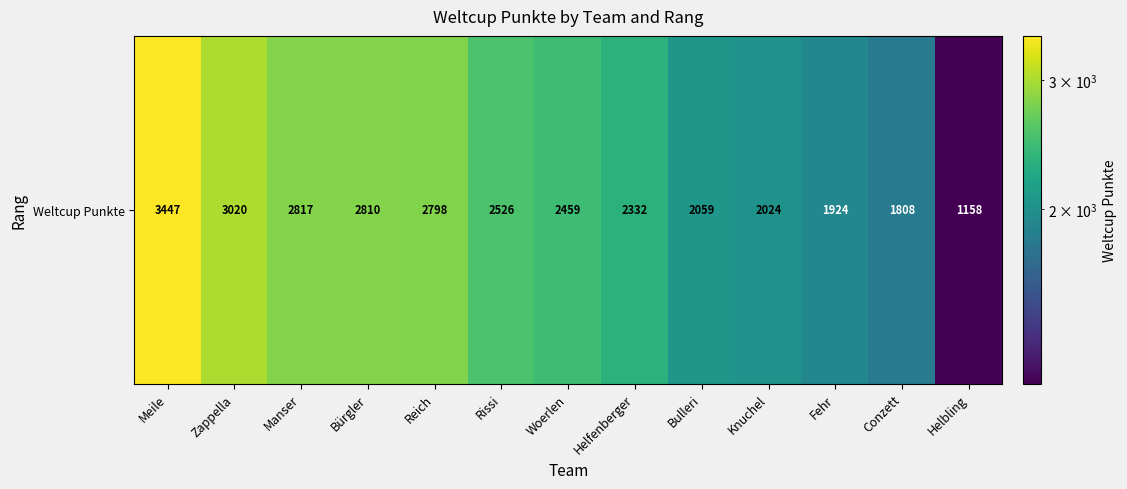

Count the number of values greater than 2459.

6